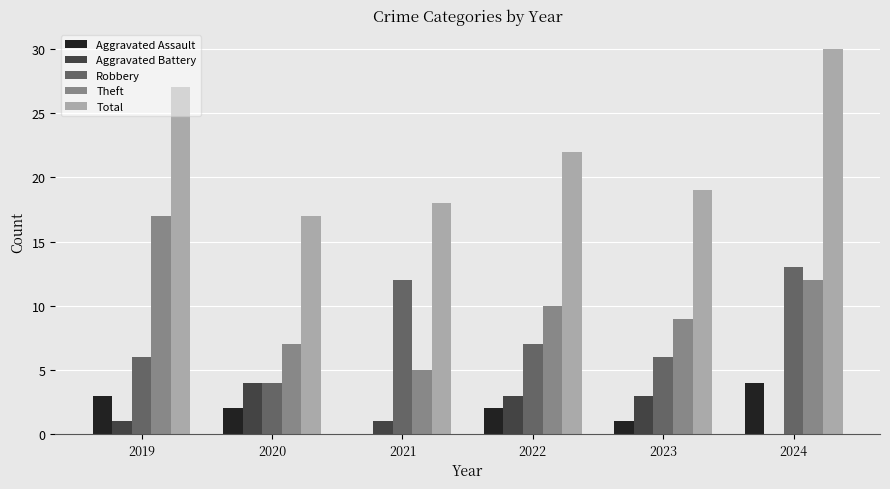

What is the total value across all series at 2020?

34